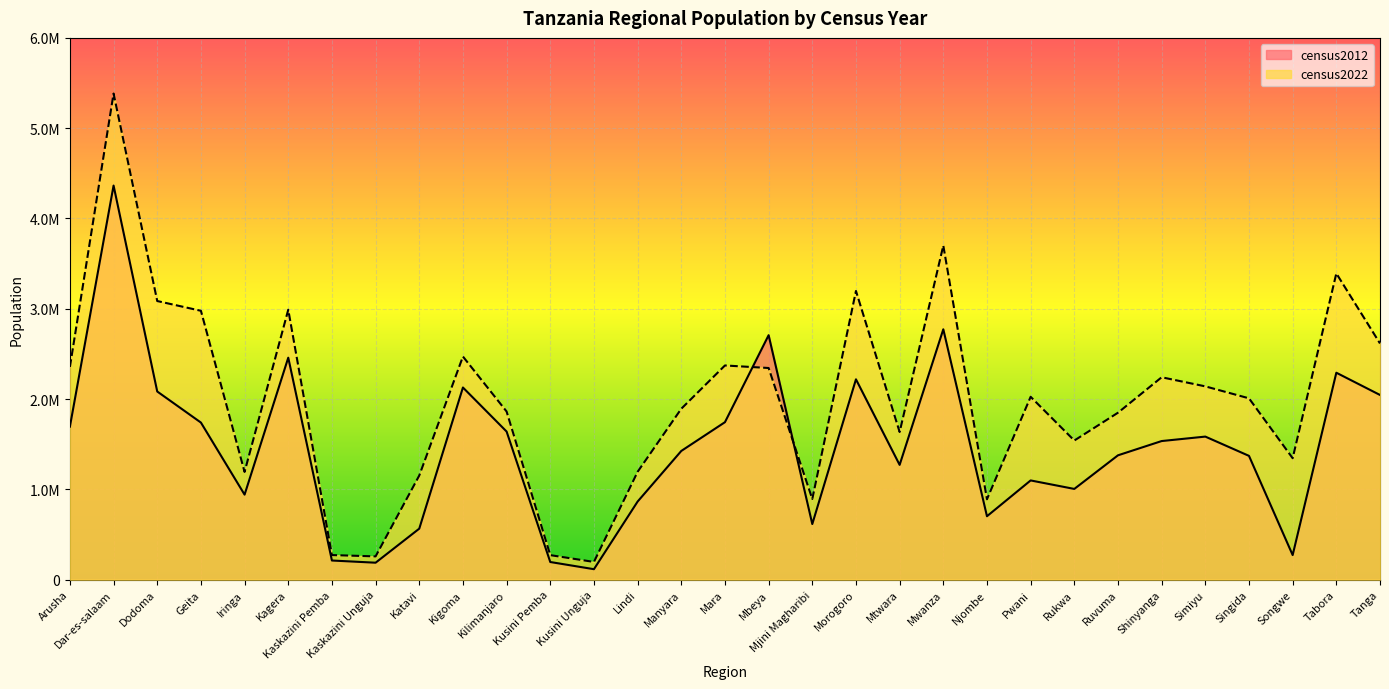

Reading left to right, list all the values displayed in this chart.

census2012: Arusha=1694310	Dar-es-salaam=4364541	Dodoma=2083588	Geita=1739530	Iringa=941238	Kagera=2458023	Kaskazini Pemba=211732	Kaskazini Unguja=187455	Katavi=564604	Kigoma=2127930	Kilimanjaro=1640087	Kusini Pemba=195116	Kusini Unguja=115588	Lindi=864652	Manyara=1425131	Mara=1743830	Mbeya=2707410	Mjini Magharibi=615597	Morogoro=2218492	Mtwara=1270854	Mwanza=2772509	Njombe=702097	Pwani=1098668	Rukwa=1004539	Ruvuma=1376891	Shinyanga=1534808	Simiyu=1584157	Singida=1370637	Songwe=272001	Tabora=2291623	Tanga=2045205
census2022: Arusha=2356255	Dar-es-salaam=5383728	Dodoma=3085625	Geita=2977608	Iringa=1192728	Kagera=2989299	Kaskazini Pemba=272091	Kaskazini Unguja=257290	Katavi=1152958	Kigoma=2470967	Kilimanjaro=1861934	Kusini Pemba=271350	Kusini Unguja=195873	Lindi=1194028	Manyara=1892502	Mara=2372015	Mbeya=2343754	Mjini Magharibi=893169	Morogoro=3197104	Mtwara=1634947	Mwanza=3699872	Njombe=889946	Pwani=2024947	Rukwa=1540519	Ruvuma=1848794	Shinyanga=2241299	Simiyu=2140497	Singida=2008058	Songwe=1344687	Tabora=3391679	Tanga=2615597